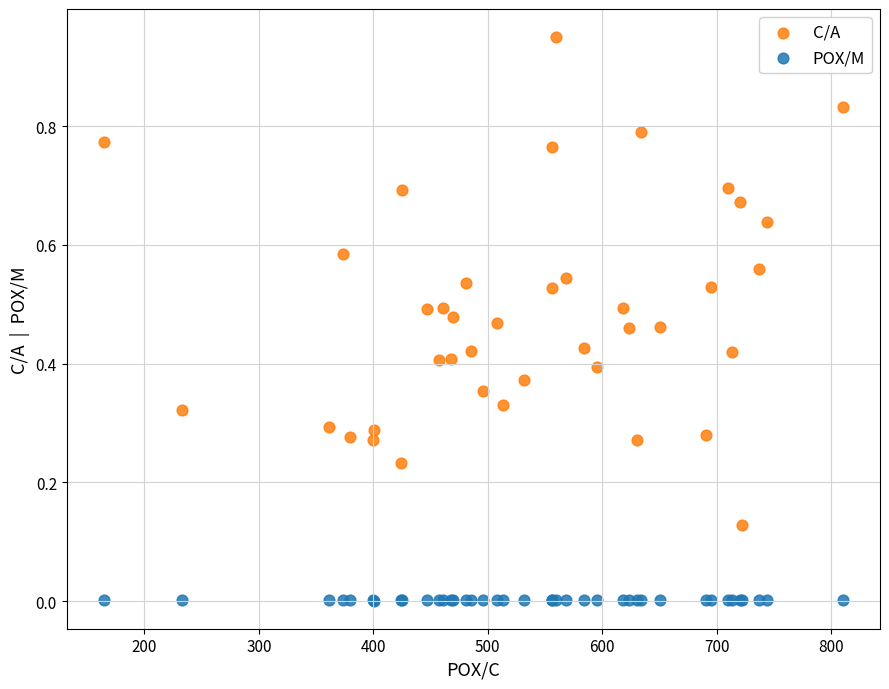

Which series has the widest spread of Y values?

C/A